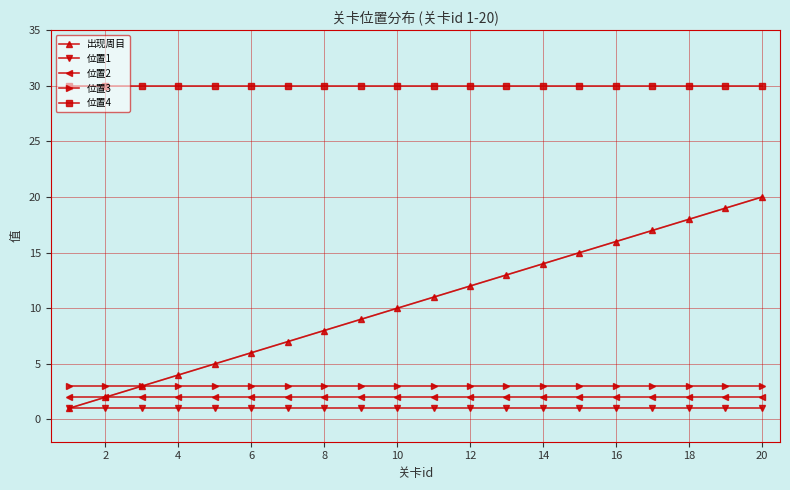

True or false: 出现周目 has a value of 14 at 14.

True